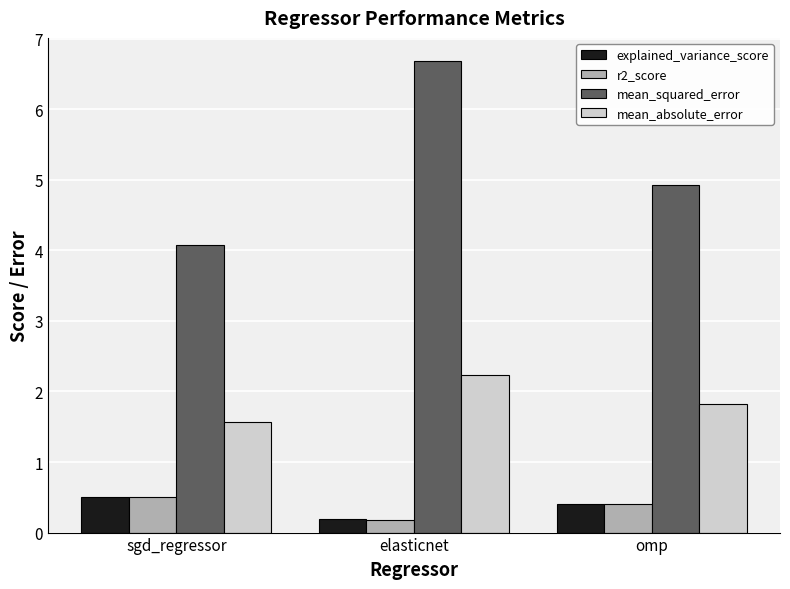

What is the spread (max minus min) of values at elasticnet?

6.5